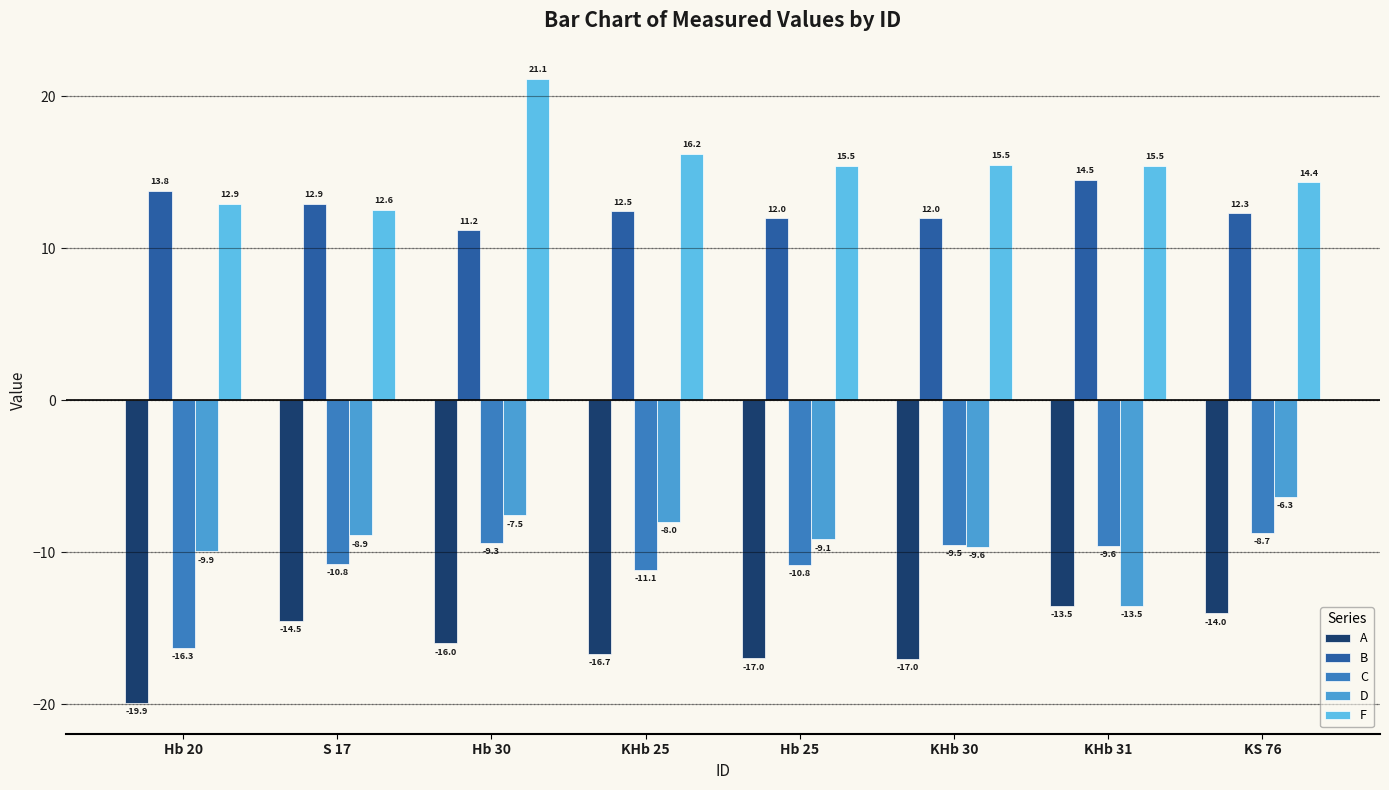

Which series changed the most between S 17 and KHb 30?

F